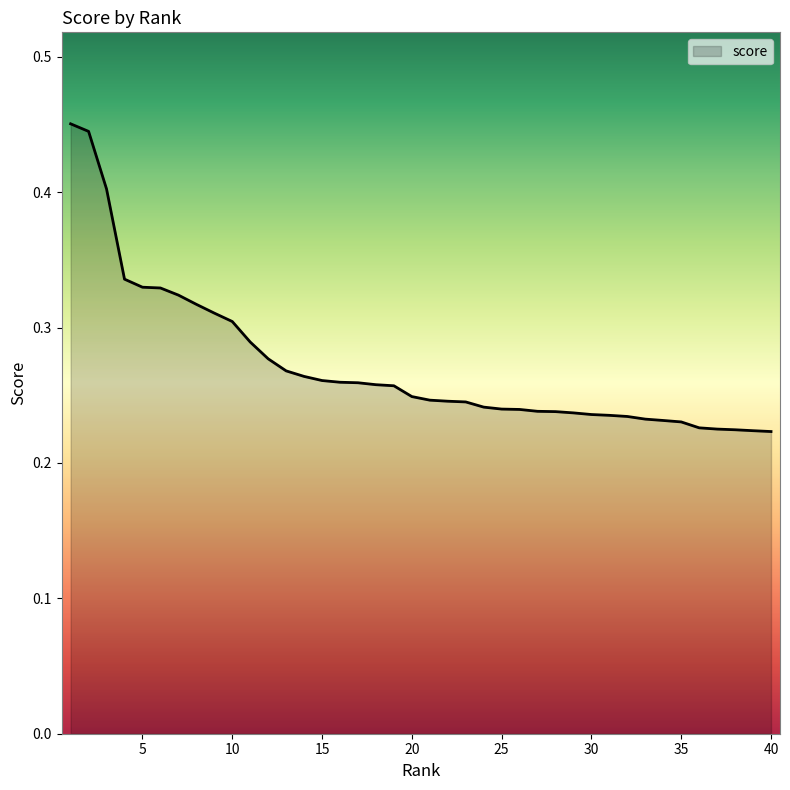

How many values are between 0 and 1?

40